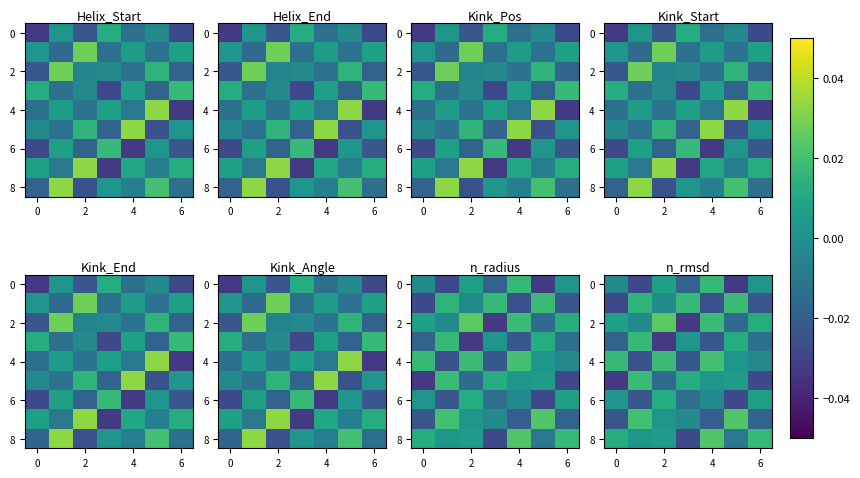

At how many categories does at least one series exceed 0?

7